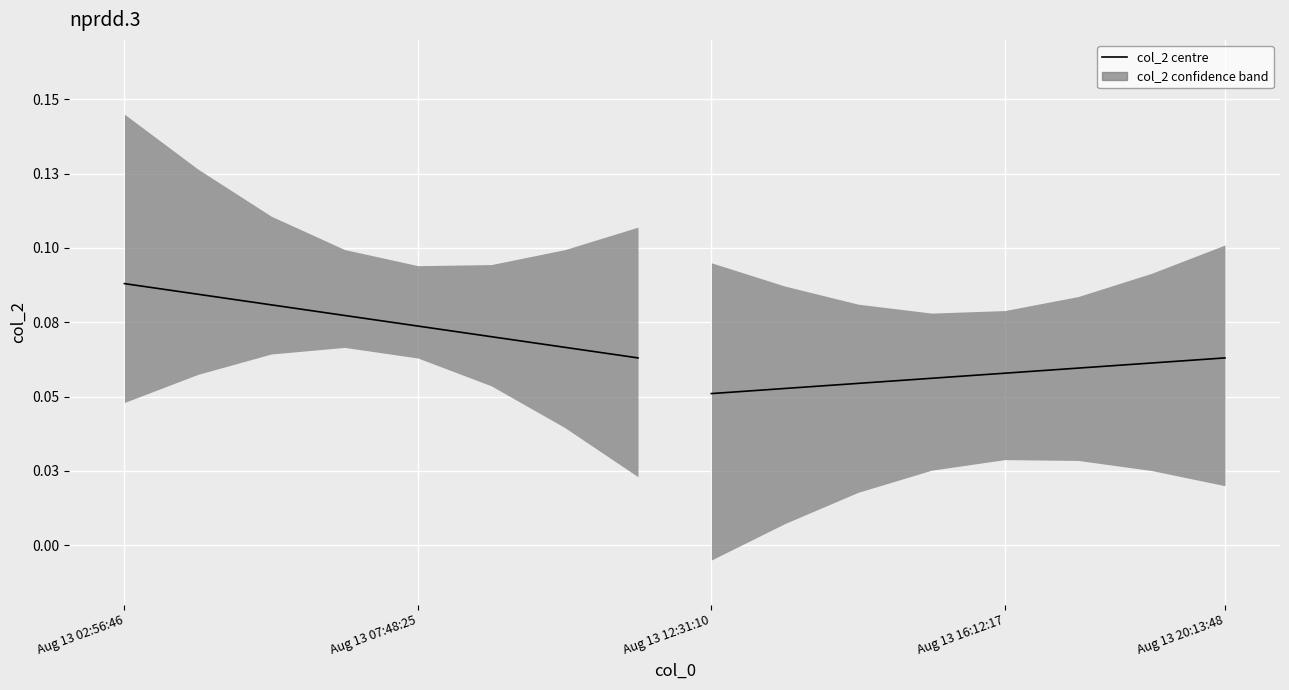

How many lines are shown in the chart?

2